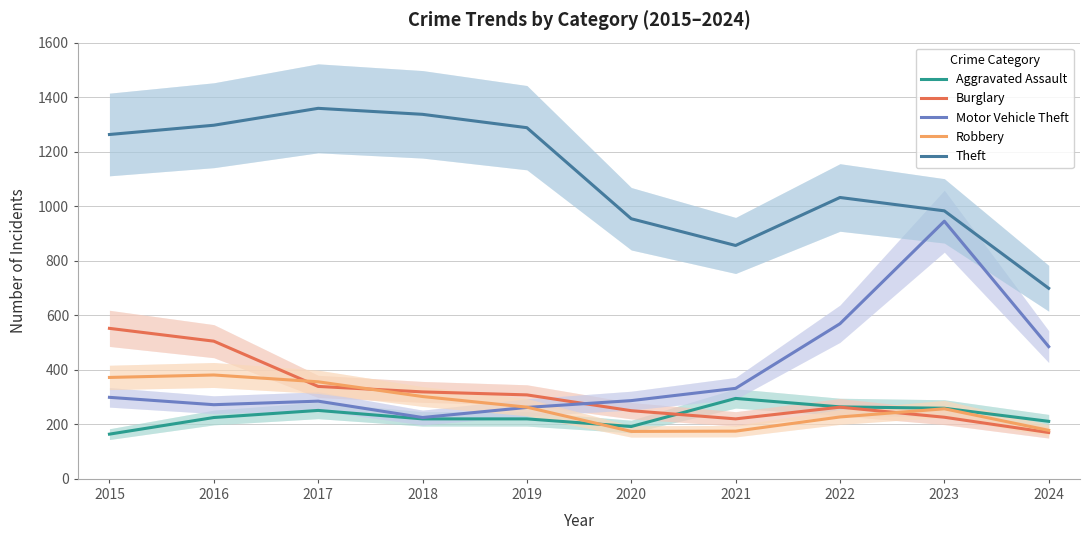

True or false: Aggravated Assault has a value of 423 at 2017.

False